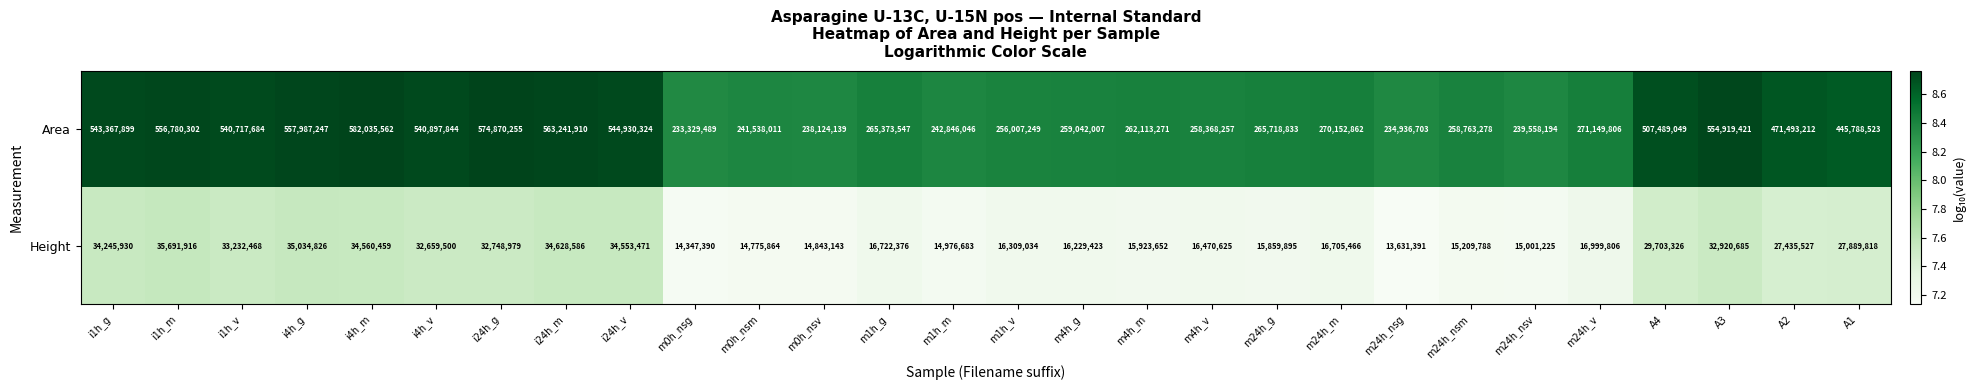

What value does the Area series have at i4h_m?

582035562